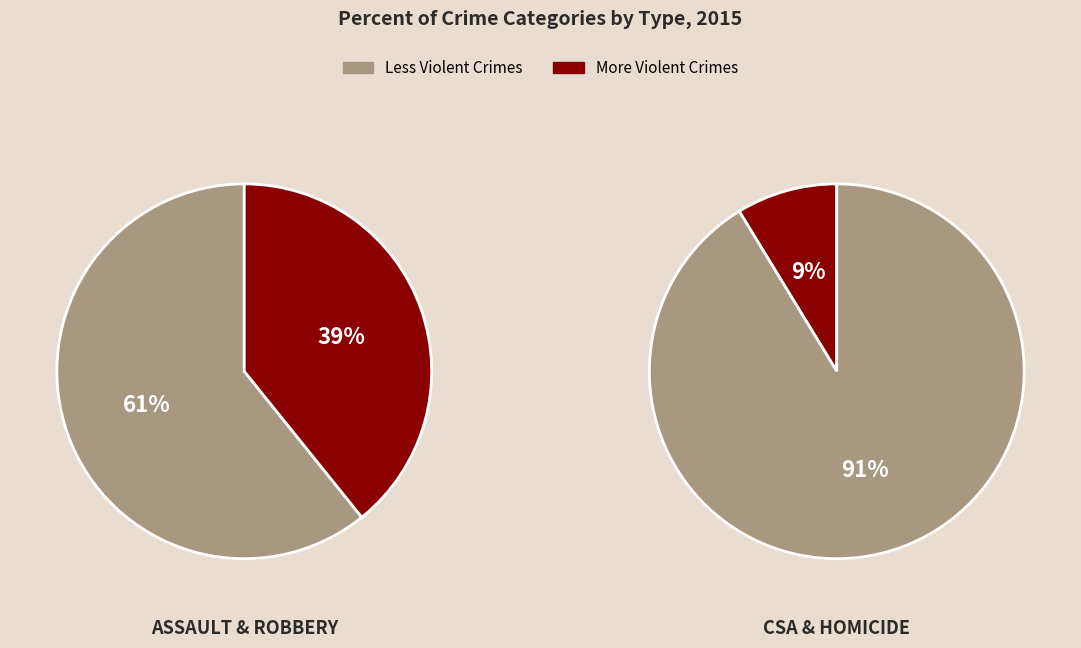

Which slice is the smallest?

Homicide